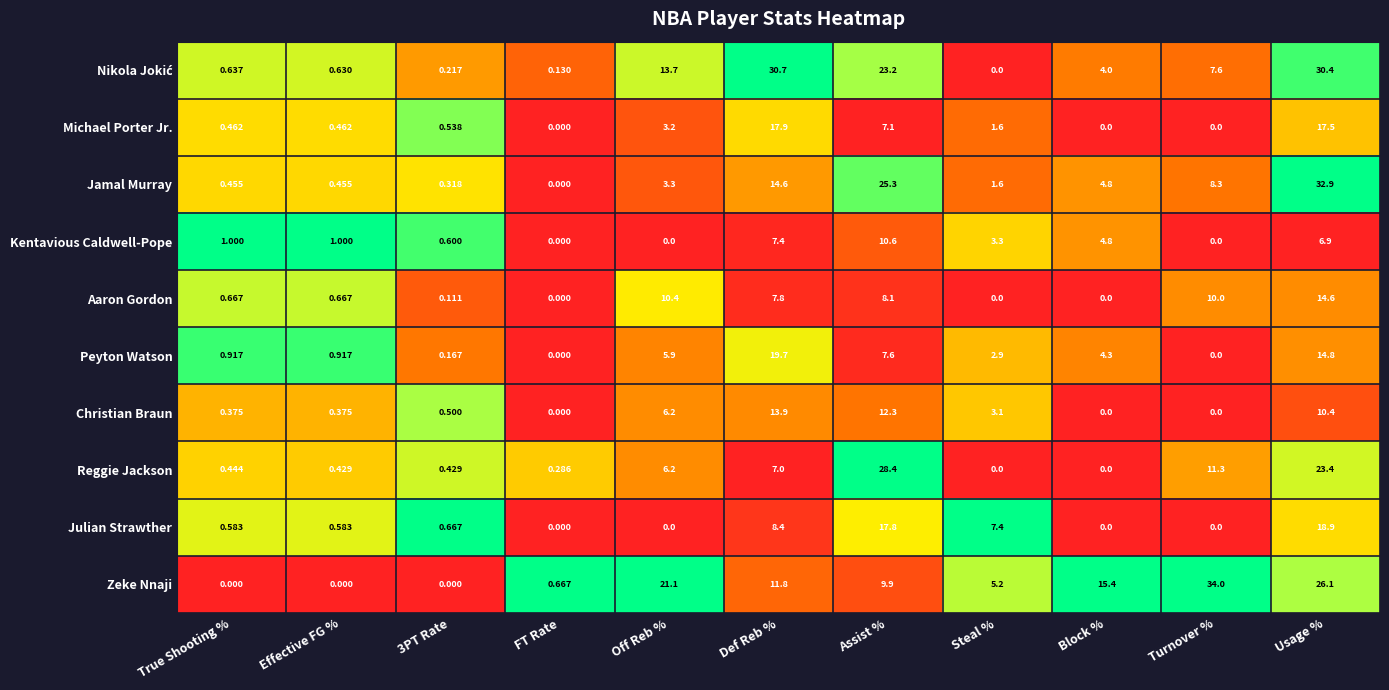

Which series has the largest range (max minus min)?

Zeke Nnaji